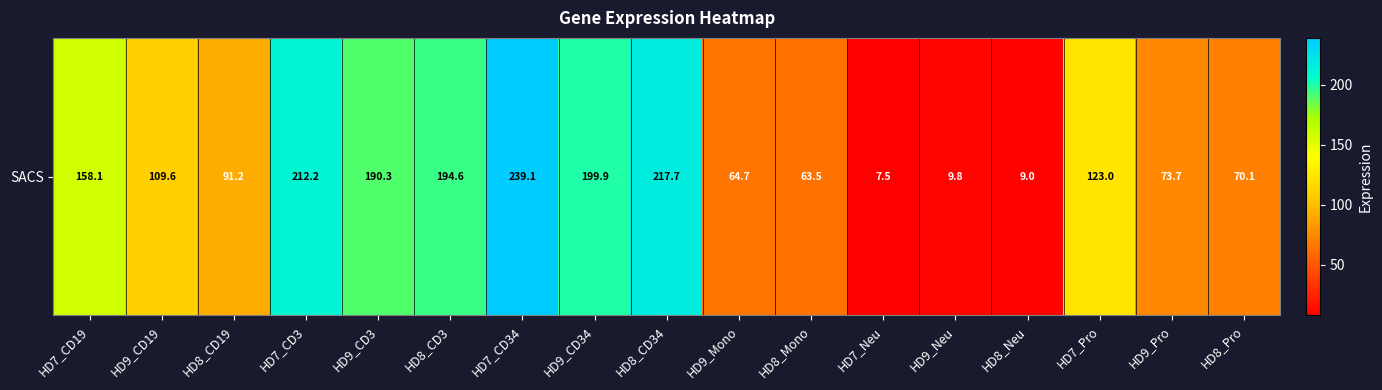

The chart shows a value of 404.6 at HD7_CD34. True or false?

False